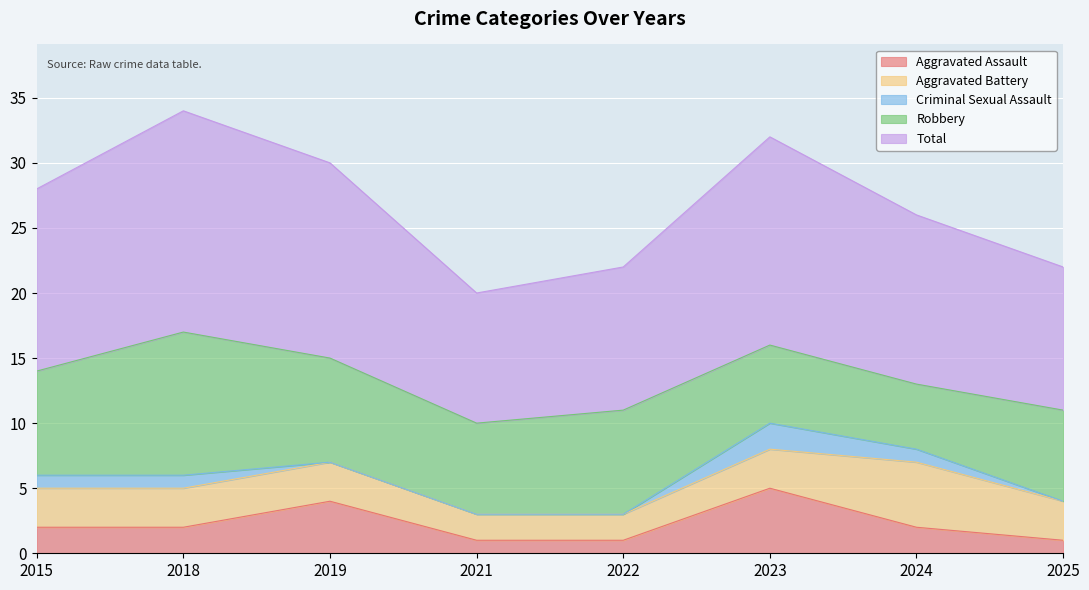

What is the value of the Robbery point at the 7th from the left?

5